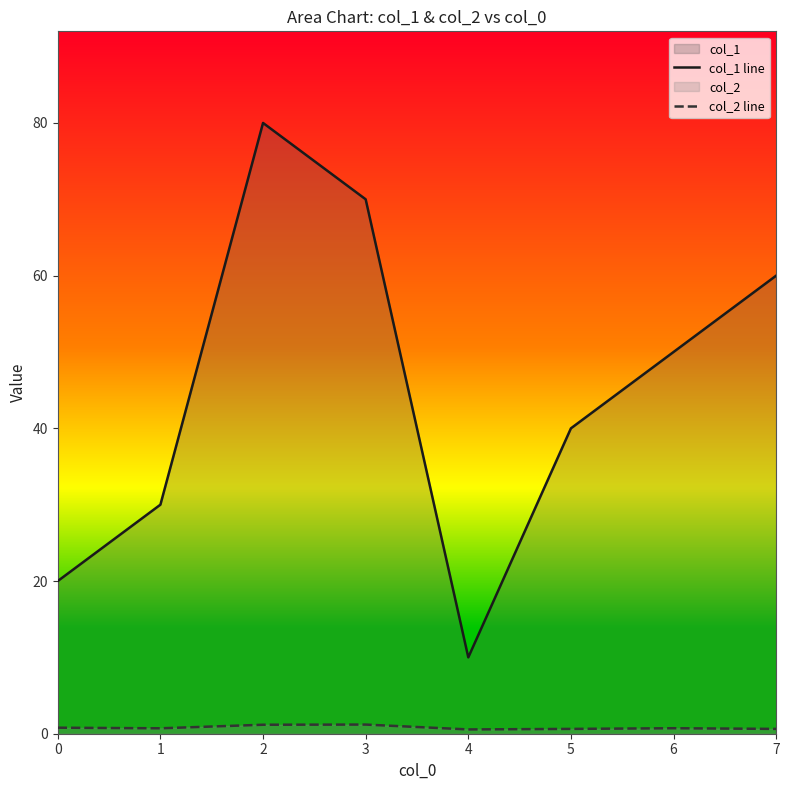

Which series has the largest total across all categories?

col_1 line